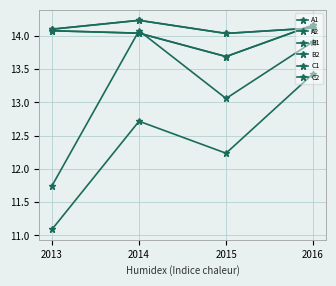

Reading left to right, transcribe all the data shown in this chart.

A1: 14.1	14.2	14.0	14.1
A2: 14.1	14.2	14.0	14.1
B1: 14.1	14.0	13.7	14.2
B2: 14.1	14.0	13.7	14.2
C1: 11.7	14.1	13.1	13.9
C2: 11.1	12.7	12.2	13.4